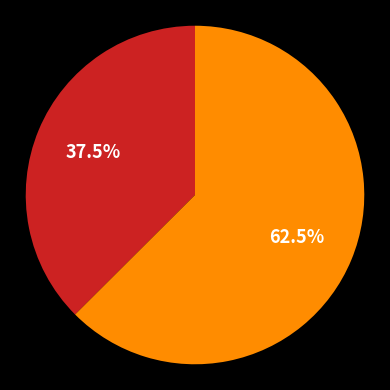

Is there a majority slice in this chart?

Yes